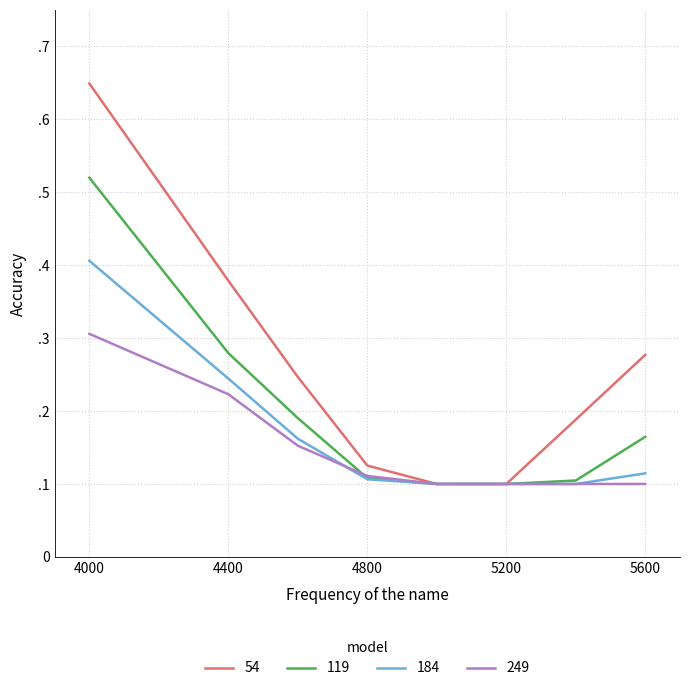

Is this an area chart (filled region under the line)?

No